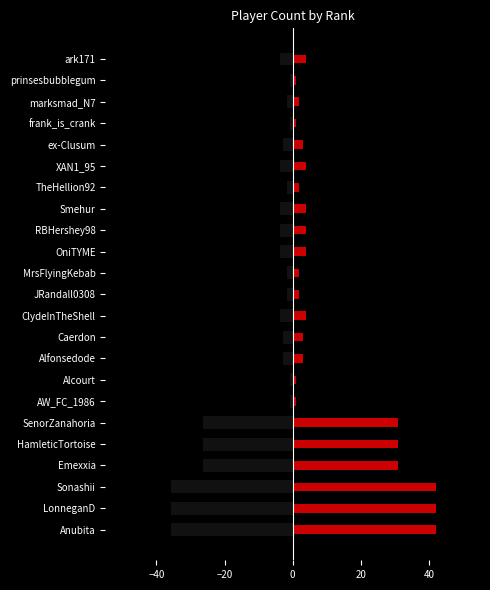

Reading left to right, what are all the values shown in this chart?

Count (left): -35.7	-35.7	-35.7	-26.3	-26.3	-26.3	-0.9	-0.9	-2.7	-2.7	-3.6	-1.8	-1.8	-3.6	-3.6	-3.6	-1.8	-3.6	-2.7	-0.9	-1.8	-0.9	-3.6
Count (right): 42.0	42.0	42.0	31.0	31.0	31.0	1.0	1.0	3.0	3.0	4.0	2.0	2.0	4.0	4.0	4.0	2.0	4.0	3.0	1.0	2.0	1.0	4.0